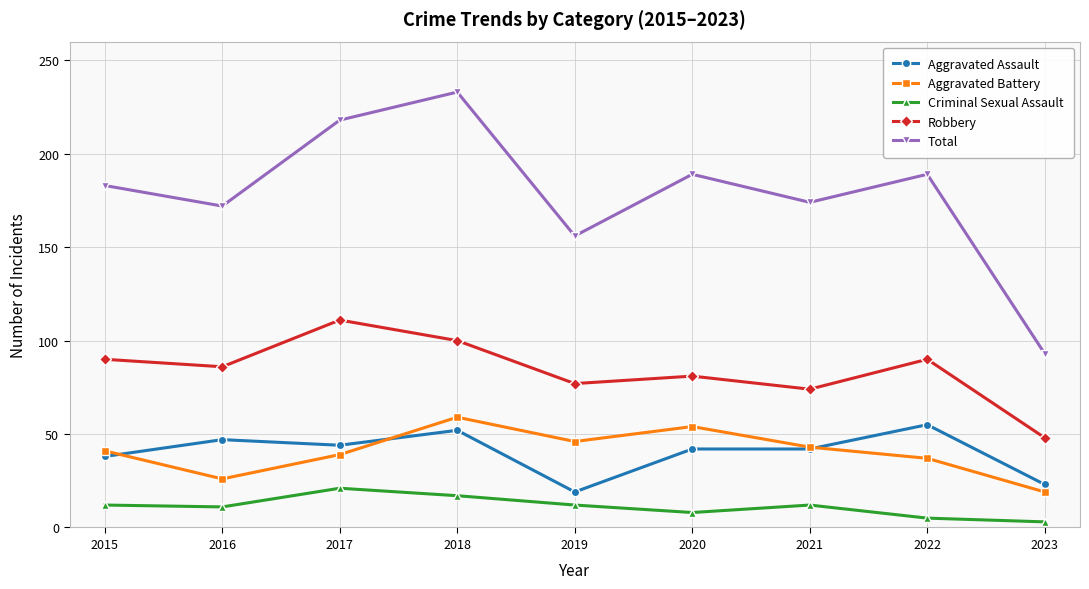

True or false: Total has more than 1 interior local peaks.

True